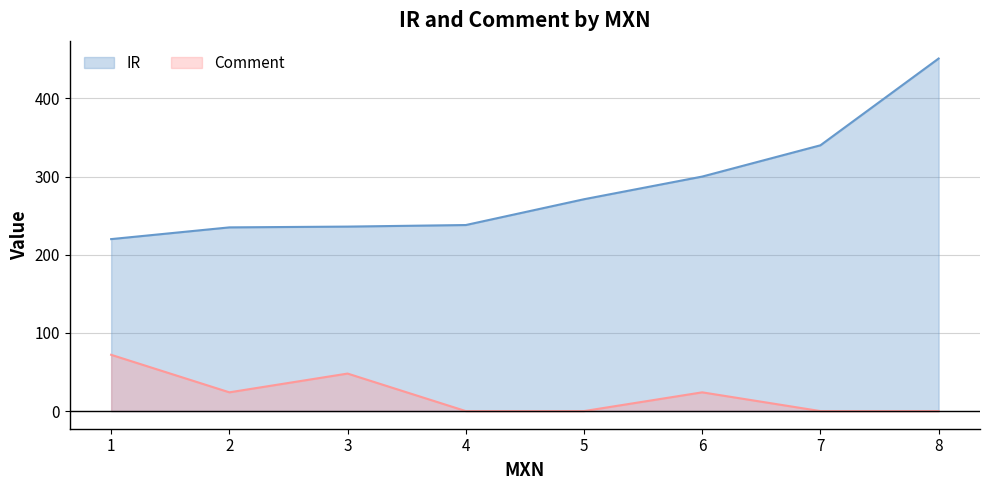

Which series has the largest total across all categories?

IR